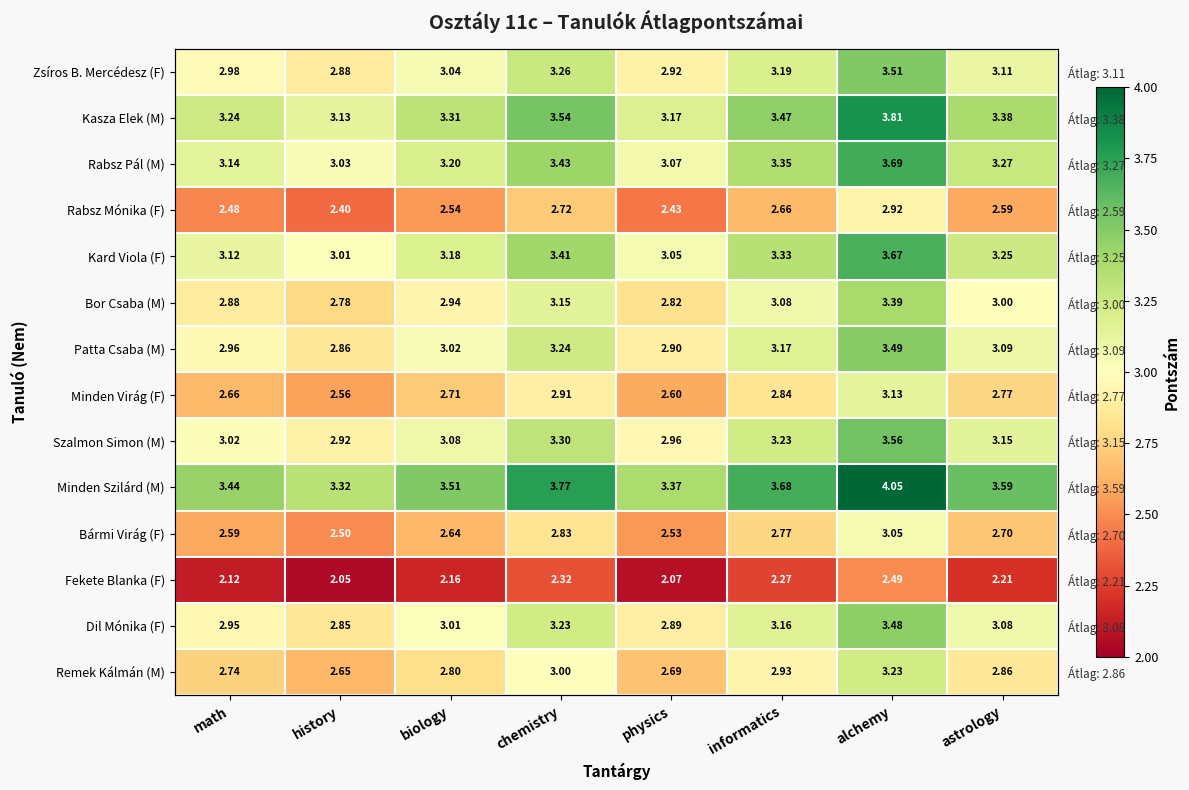

True or false: Patta Csaba (M) has a value of 3.2 at informatics.

True